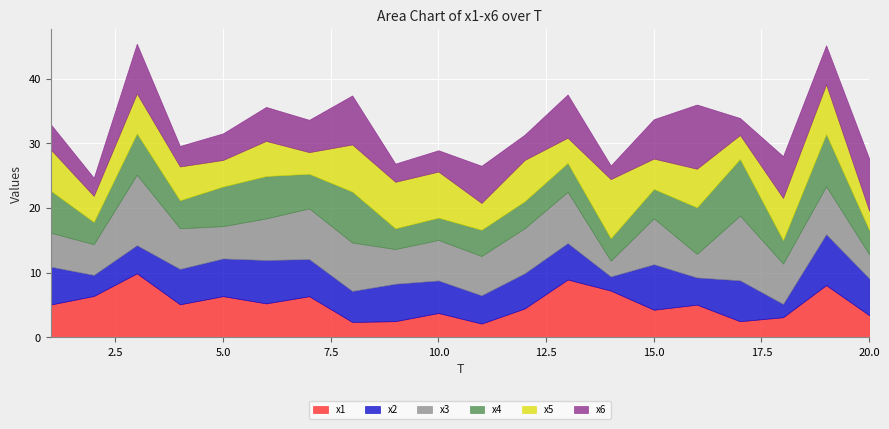

What is the value of the x1 point at the 2nd from the left?

6.4